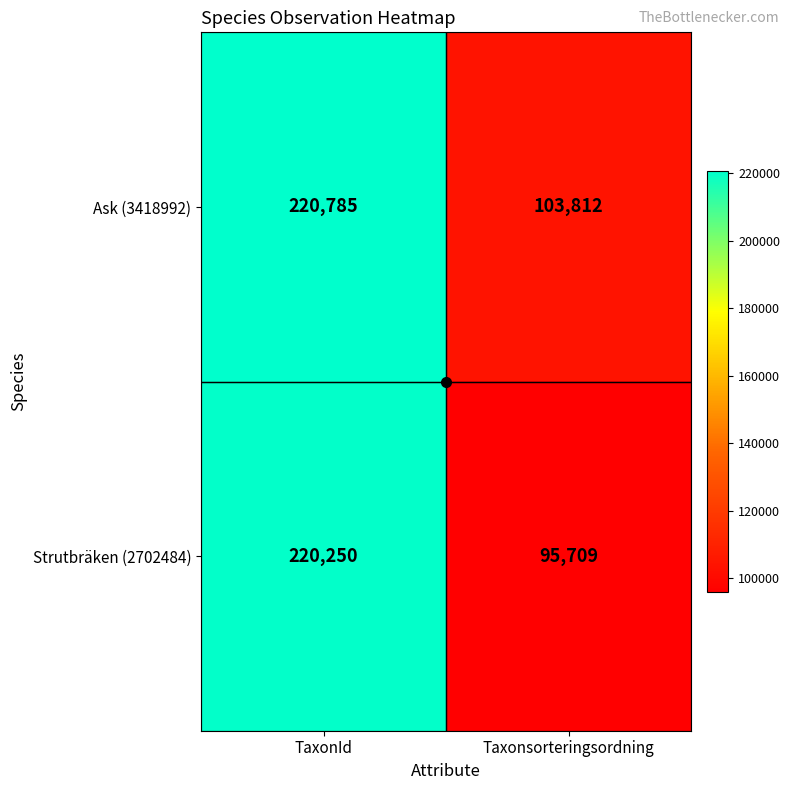

What is the total value across all series at Taxonsorteringsordning?

199521